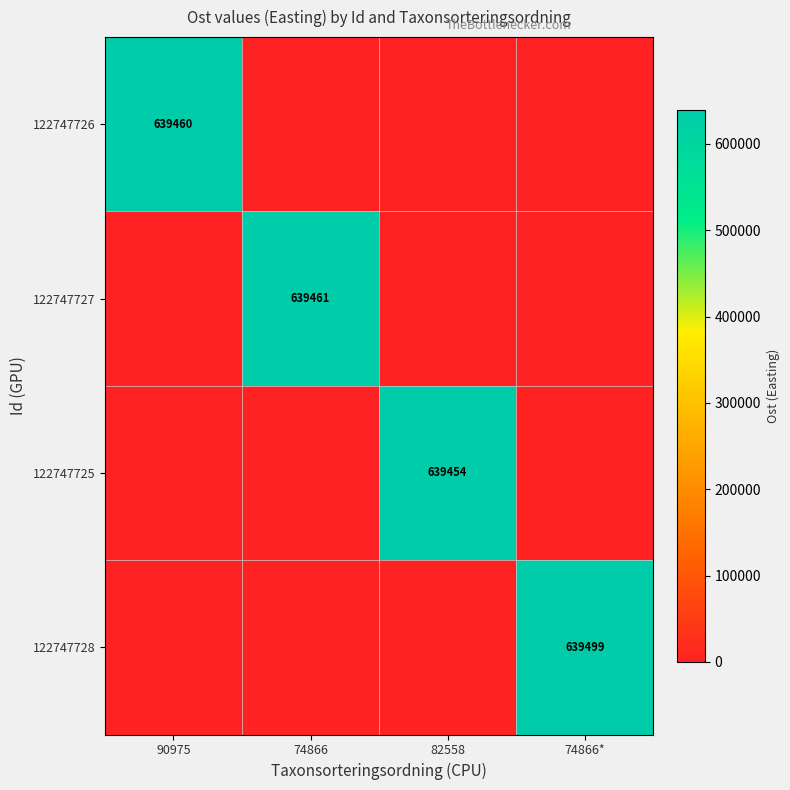

The 122747726 series shows 639460 at 90975. True or false?

True